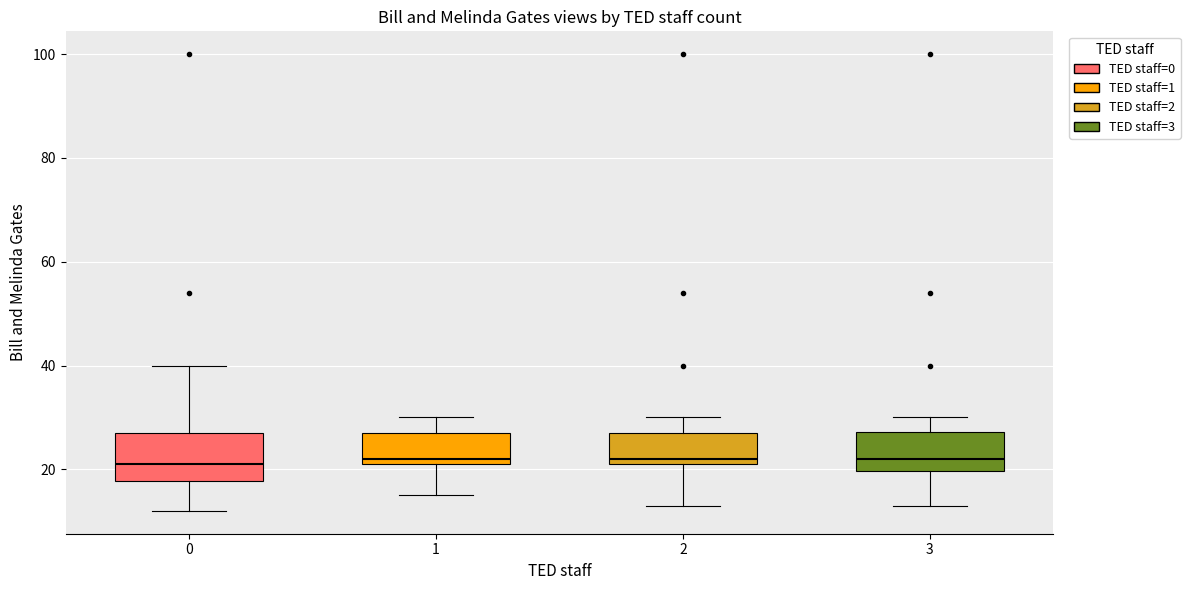

Reading left to right, transcribe this box plot: for each box, give where its median line is, the range the box spans, and where its two whiskers end, as read against the y-axis. The values are not printed on the chart, so give them approximately, as read against the axis.

0: median 22, box 18 to 28, whiskers 12 to 40
1: median 22 (just above the box's lower edge), box 22 to 28, whiskers 16 to 30
2: median 22 (just above the box's lower edge), box 22 to 28, whiskers 14 to 30
3: median 22, box 20 to 28, whiskers 14 to 30